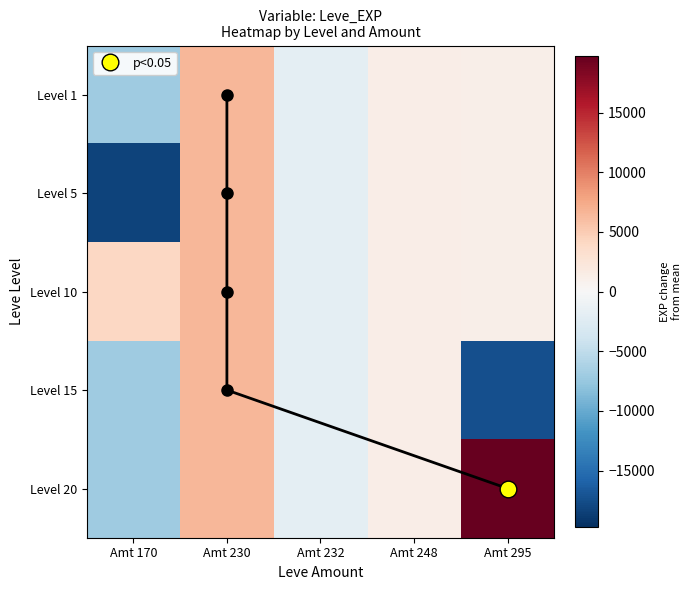

Which series has the largest total across all categories?

Level 20